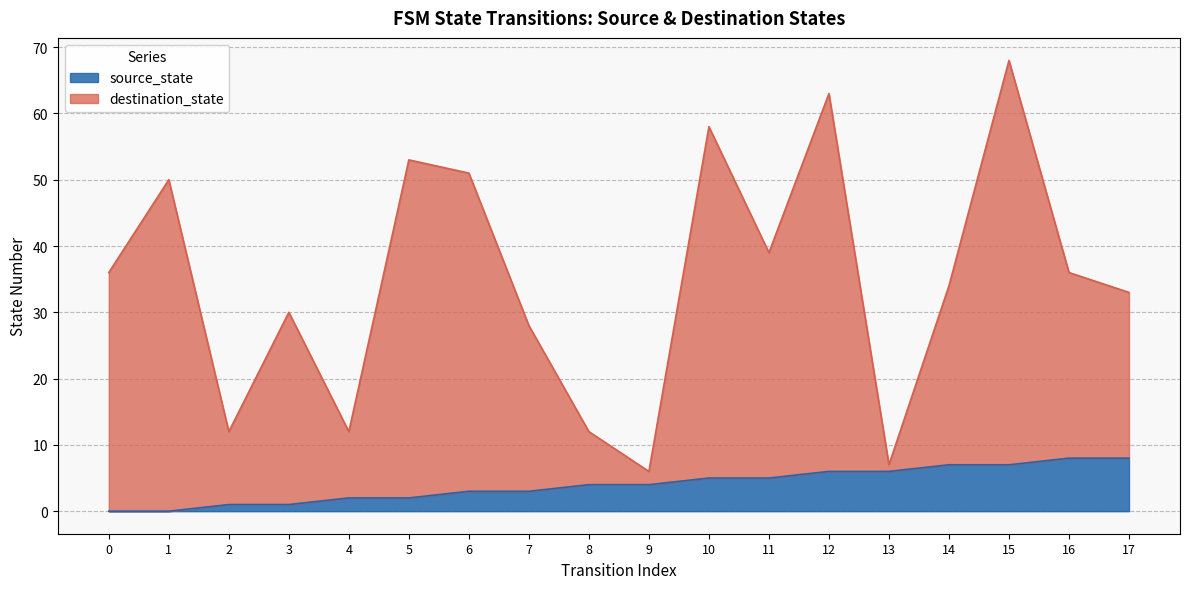

How many data points in destination_state are above 36?

7